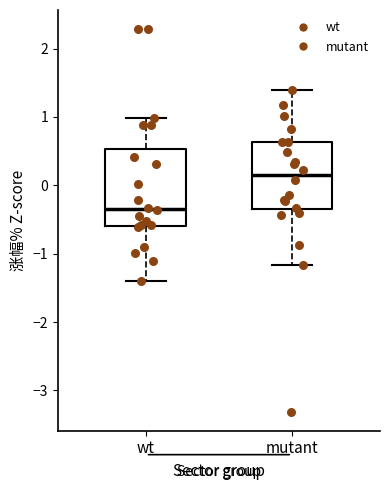

Reading left to right, read every box against the y-axis: the position of its median line, the range the box covers, and the ends of its whiskers. The values are not printed on the chart, so give them approximately, as read against the axis.

wt: median -0.3, box -0.6 to 0.5, whiskers -1.4 to 1.0
mutant: median 0.1, box -0.3 to 0.6, whiskers -1.2 to 1.4